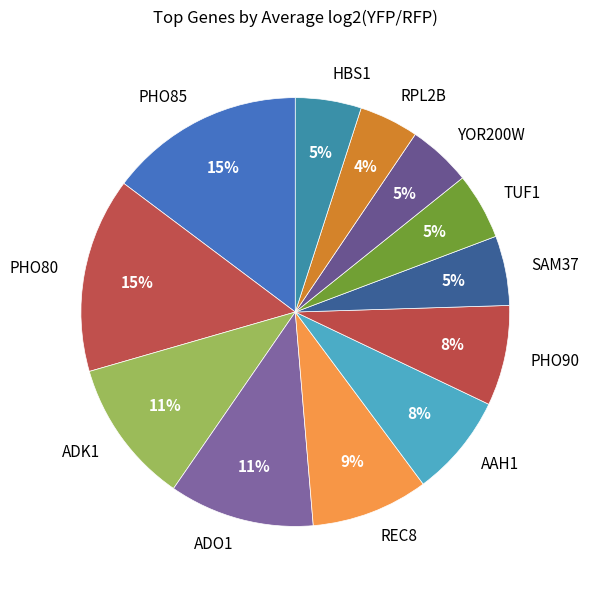

Do SAM37 and HBS1 together represent more than half of the pie?

No